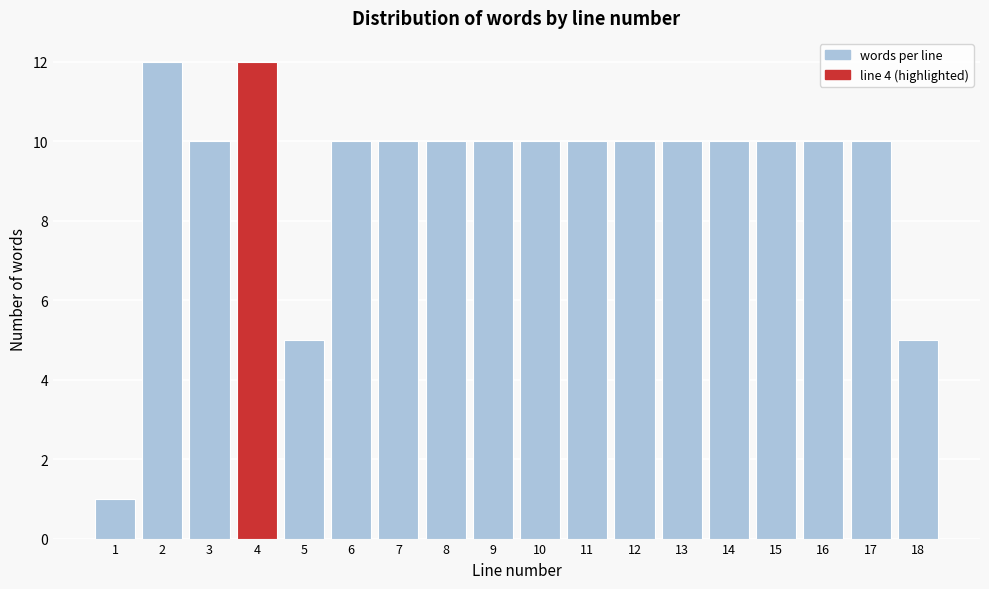

Reading left to right, extract all data points from this chart.

1=1	2=12	3=10	4=12	5=5	6=10	7=10	8=10	9=10	10=10	11=10	12=10	13=10	14=10	15=10	16=10	17=10	18=5